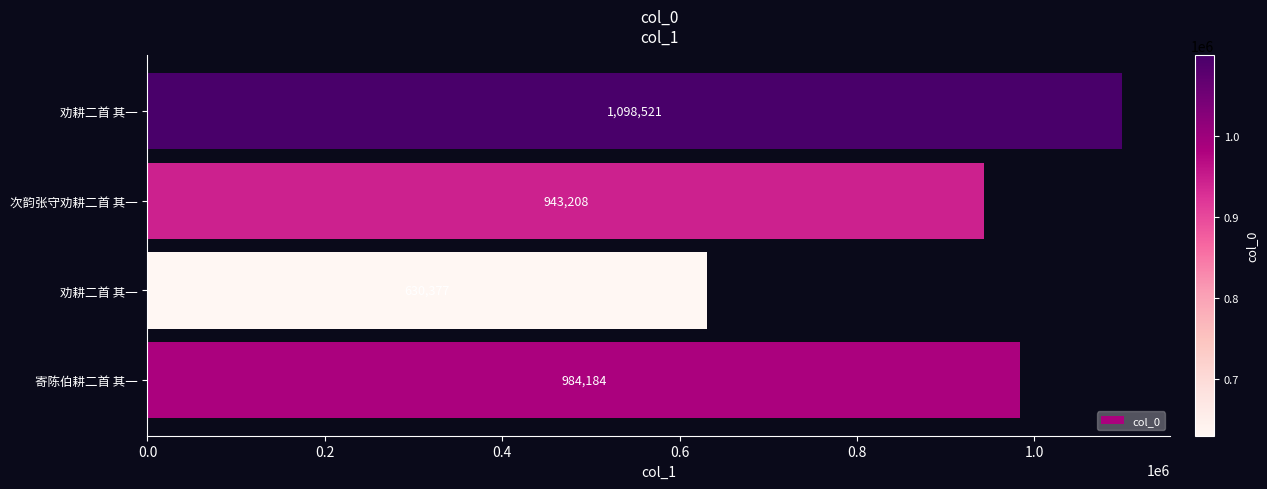

What is the sum of all values?

3656290